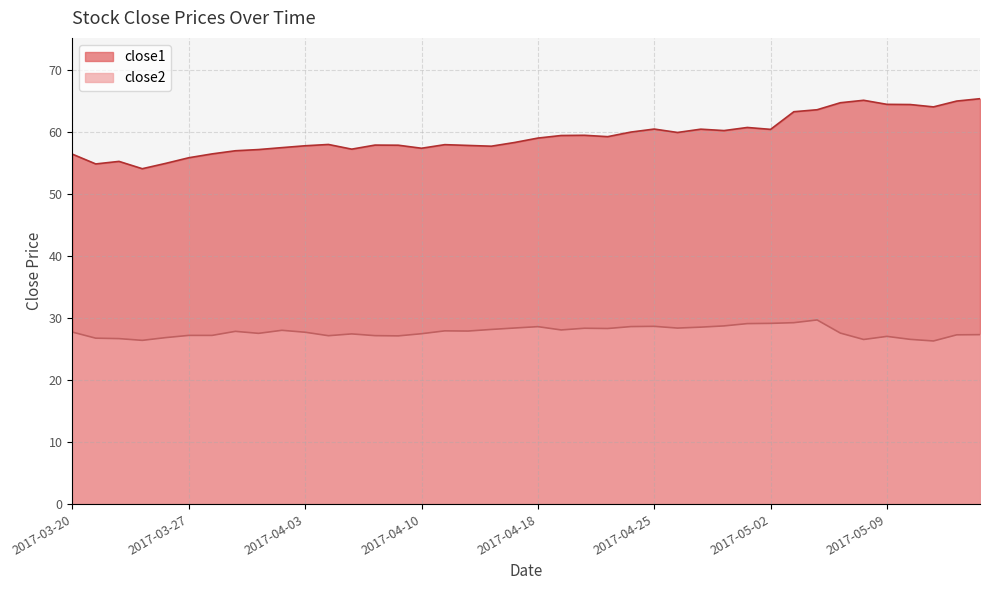

Rank the series at 2017-05-04 from lowest to highest value.

close2, close1